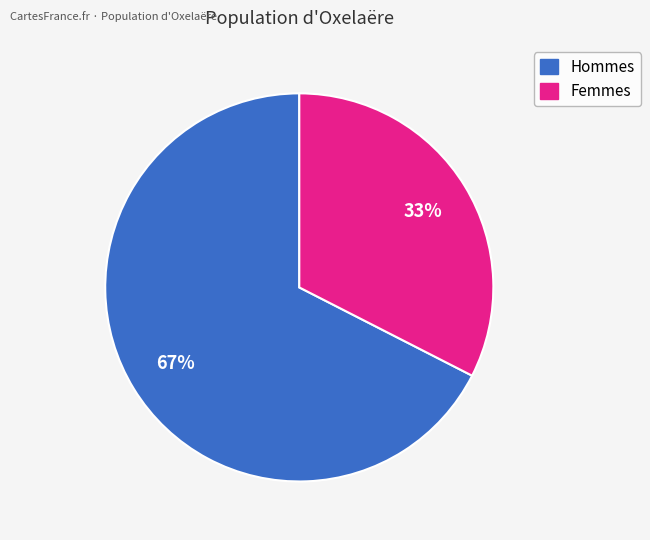

To the nearest percent, what is the average slice percentage?

50%